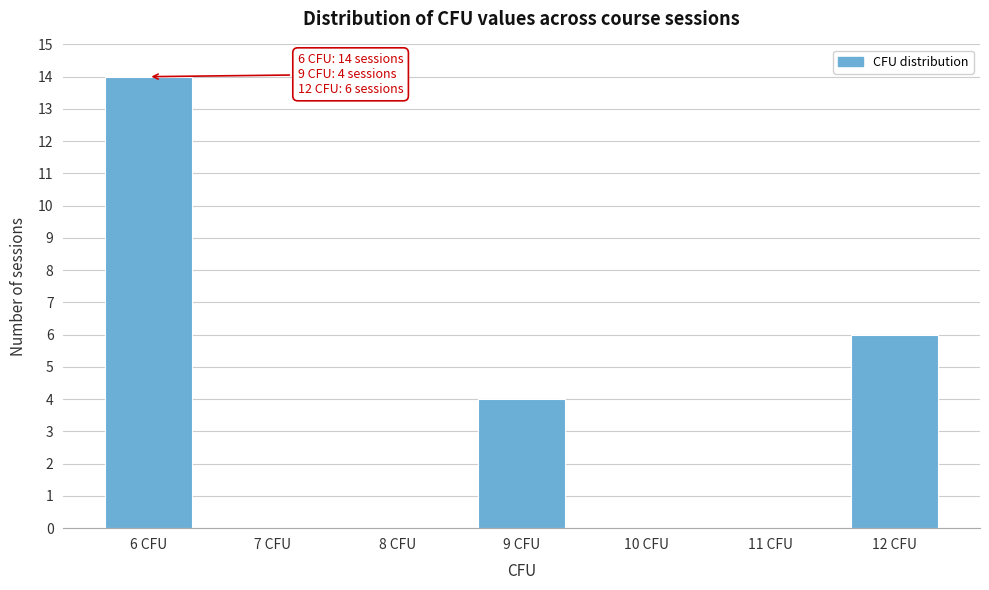

Reading right to left, transcribe all the data shown in this chart.

12 CFU=6	11 CFU=0	10 CFU=0	9 CFU=4	8 CFU=0	7 CFU=0	6 CFU=14